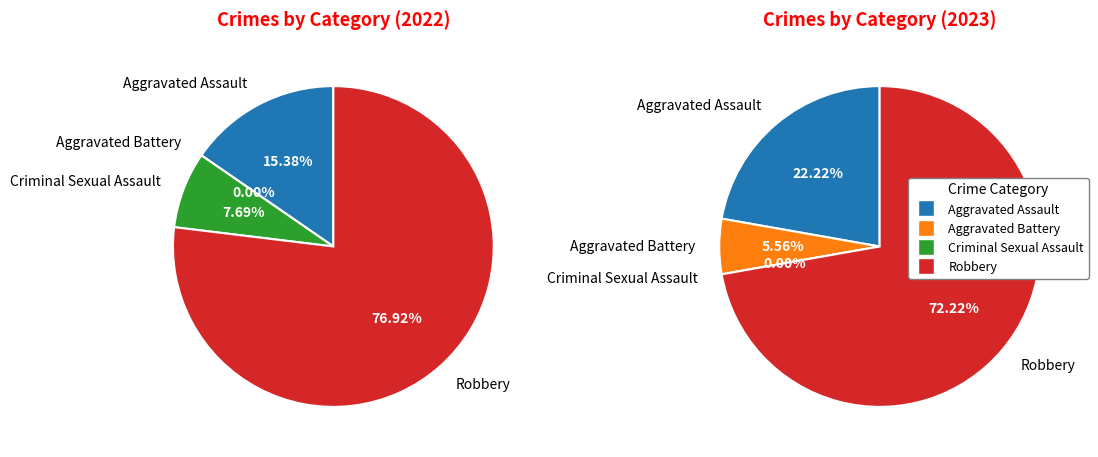

The Aggravated Battery slice represents 1% of the pie. True or false?

False